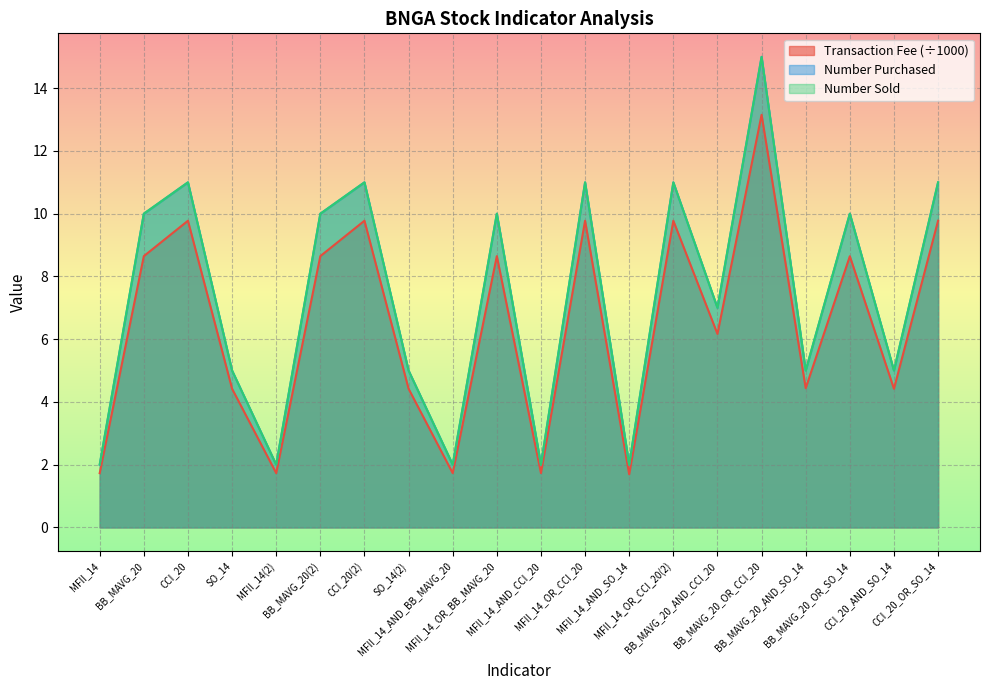

Does the chart display data point markers on the line(s)?

No